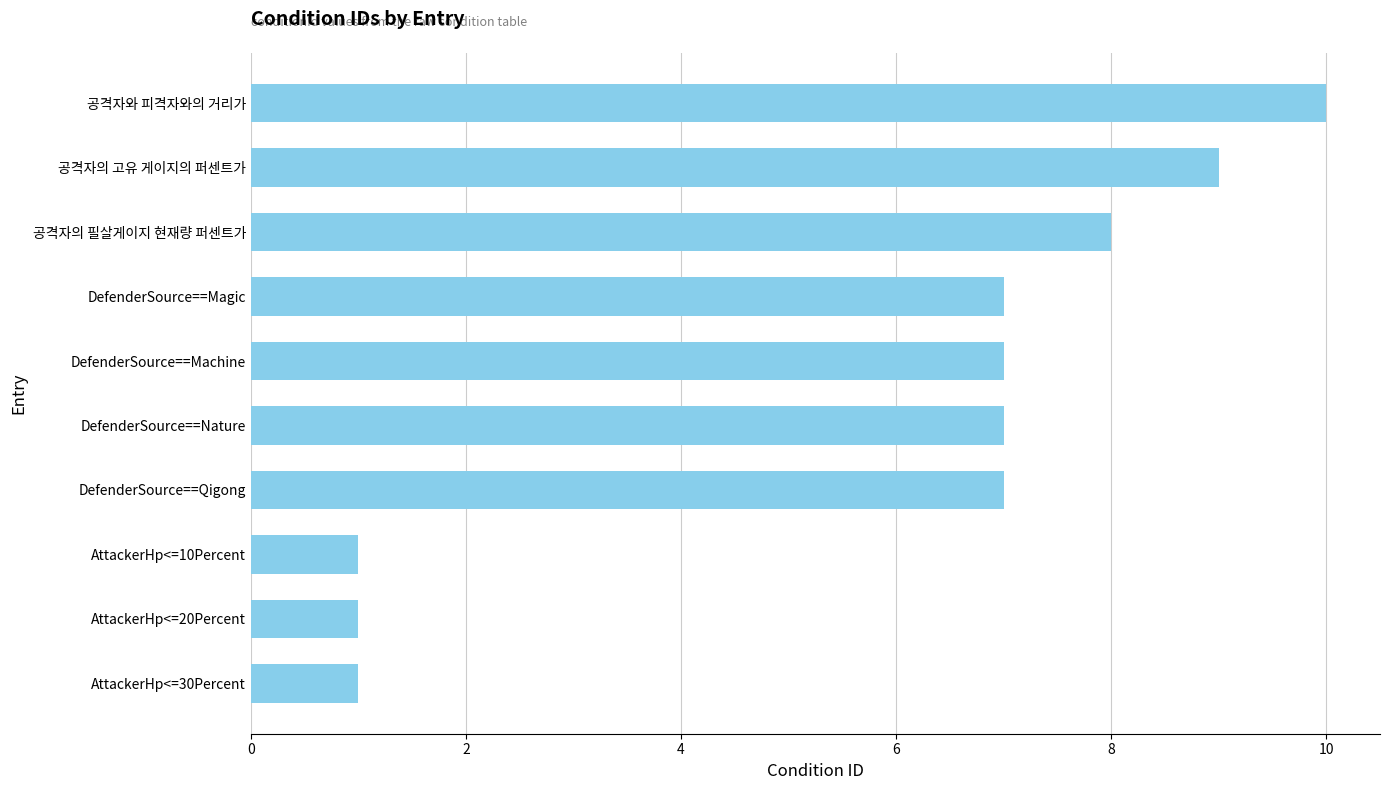

What is the maximum value shown in the chart?

10